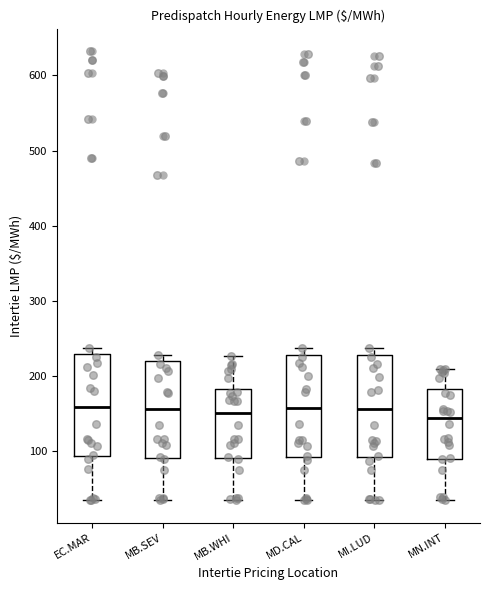

Reading left to right, transcribe this box plot: for each box, give where its median line is, the range the box spans, and where its two whiskers end, as read against the y-axis. The values are not printed on the chart, so give them approximately, as read against the axis.

EC.MAR: median 160, box 90 to 230, whiskers 40 to 240
MB.SEV: median 160, box 90 to 220, whiskers 40 to 230
MB.WHI: median 150, box 90 to 180, whiskers 40 to 230
MD.CAL: median 160, box 90 to 230, whiskers 40 to 240
MI.LUD: median 160, box 90 to 230, whiskers 30 to 240
MN.INT: median 140, box 90 to 180, whiskers 40 to 210